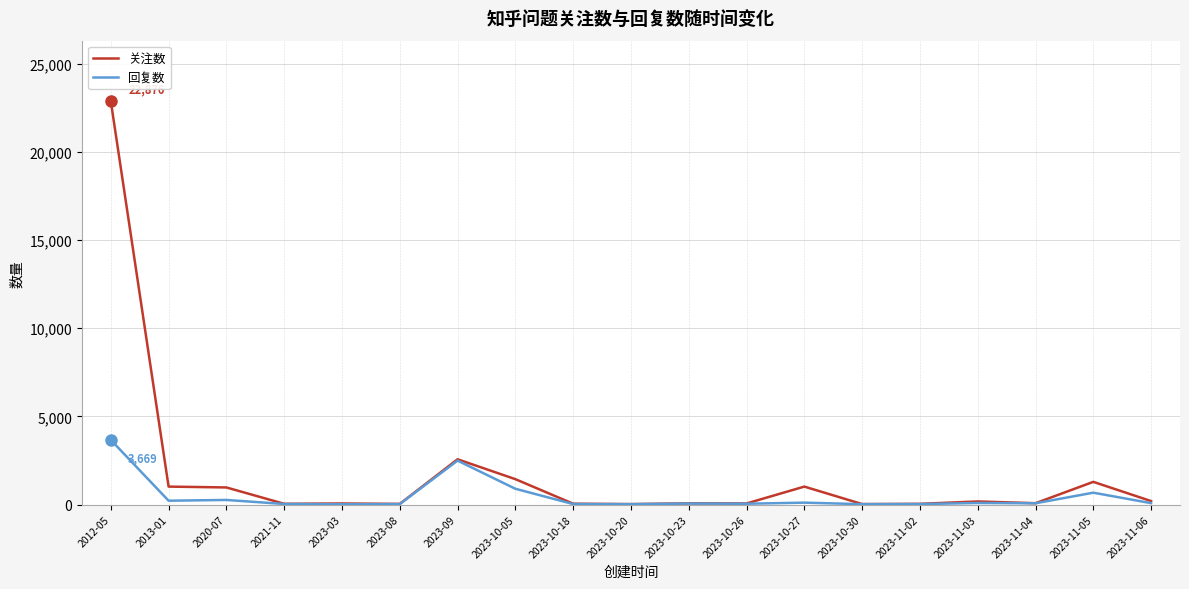

What is the greatest value displayed?

22876